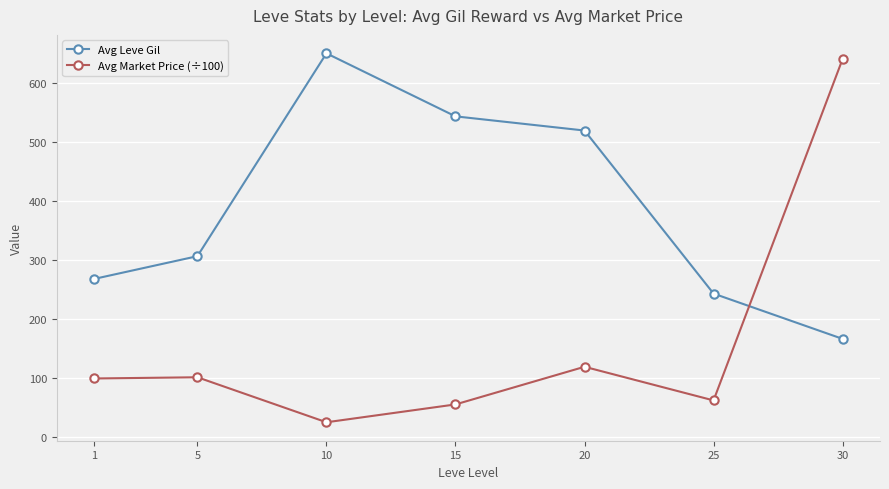

In Avg Leve Gil, how many points are higher than both neighbors (excluding endpoints)?

1